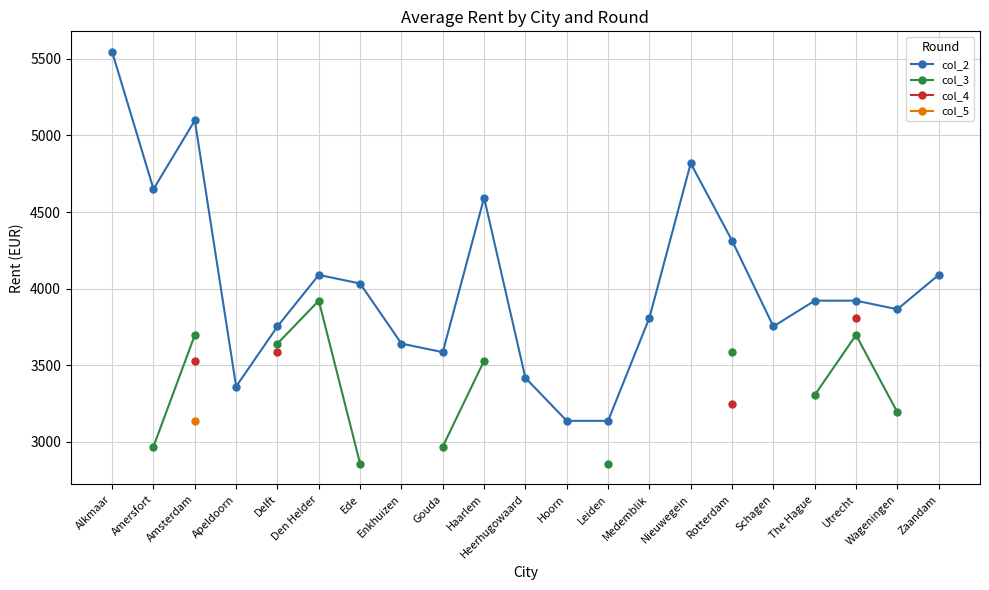

How many lines are shown in the chart?

4